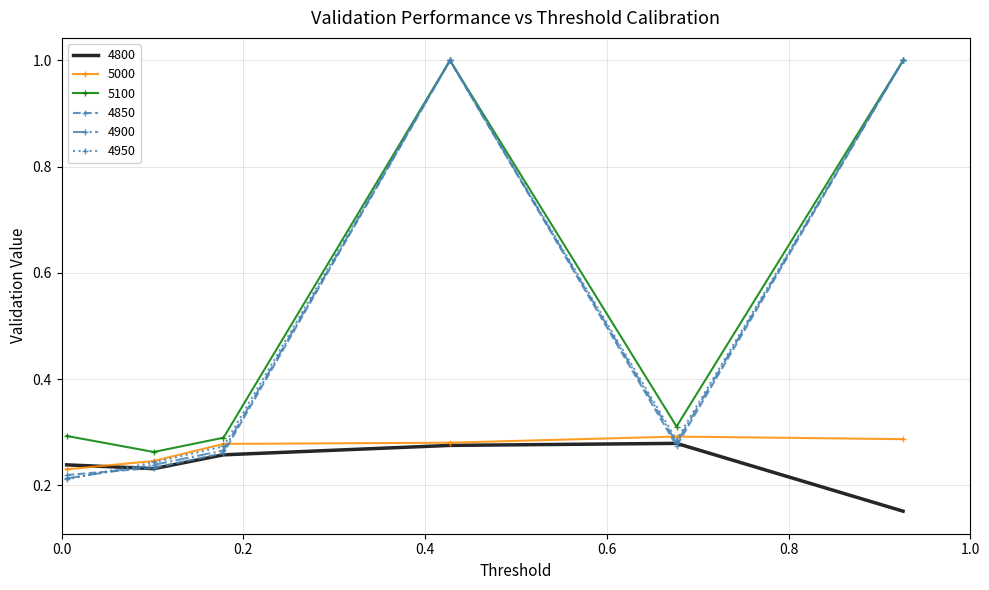

True or false: 4800 and 5100 cross at least once.

False